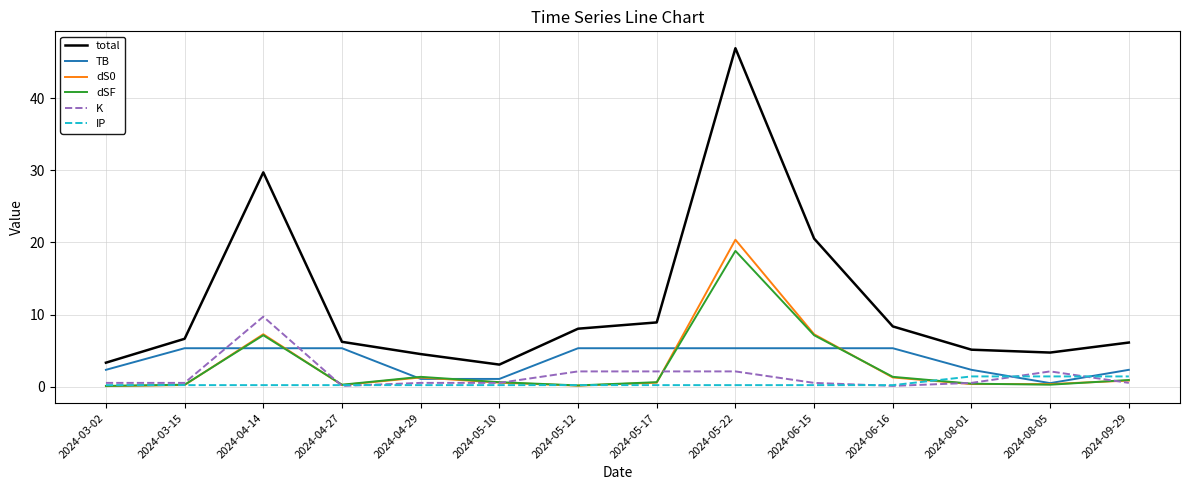

The value of K at 2024-04-14 is 9.7. True or false?

True